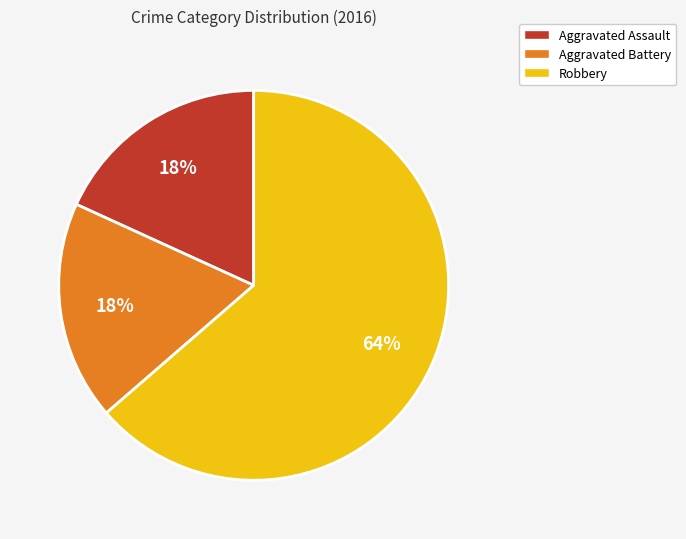

To the nearest percent, what is the combined percentage of Aggravated Battery and Aggravated Assault?

36%